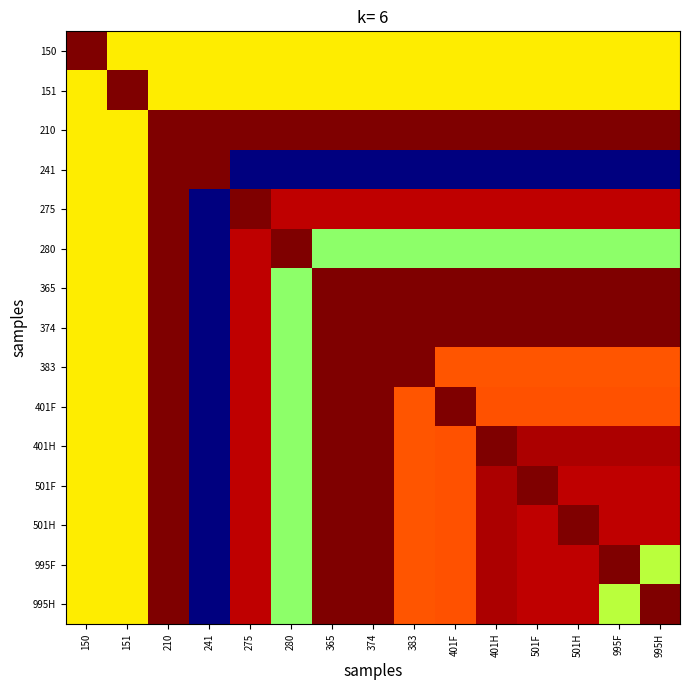

What is the spread (max minus min) of values at 501F?

1.0